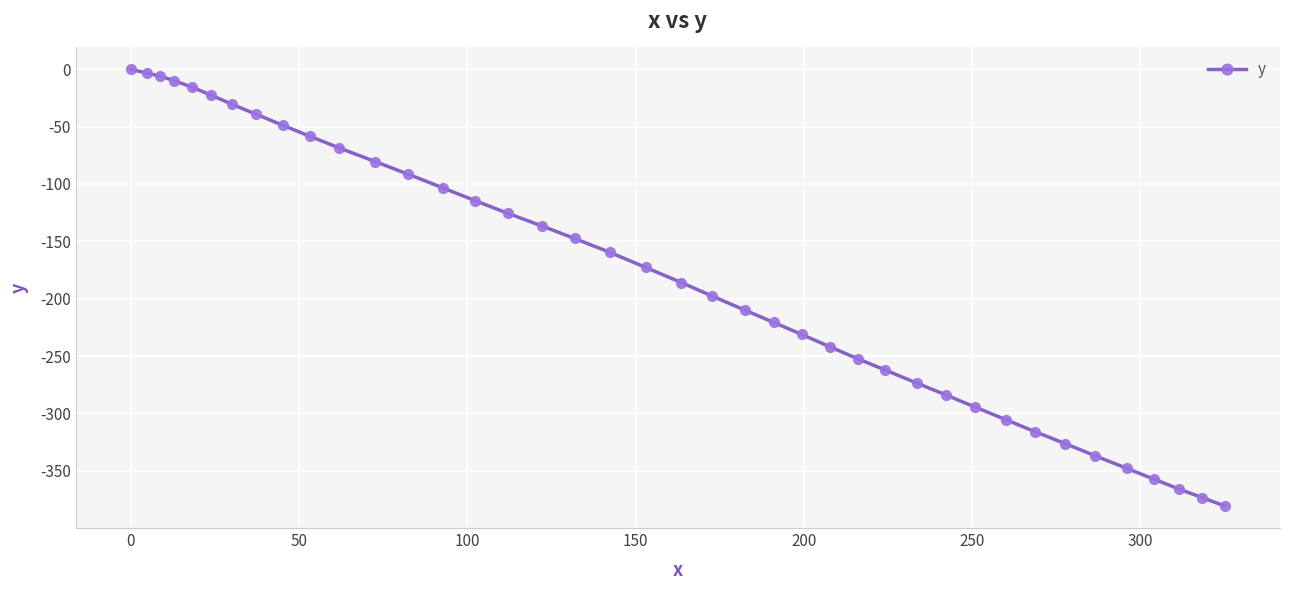

What is the difference between the second highest and minimum values?

377.6